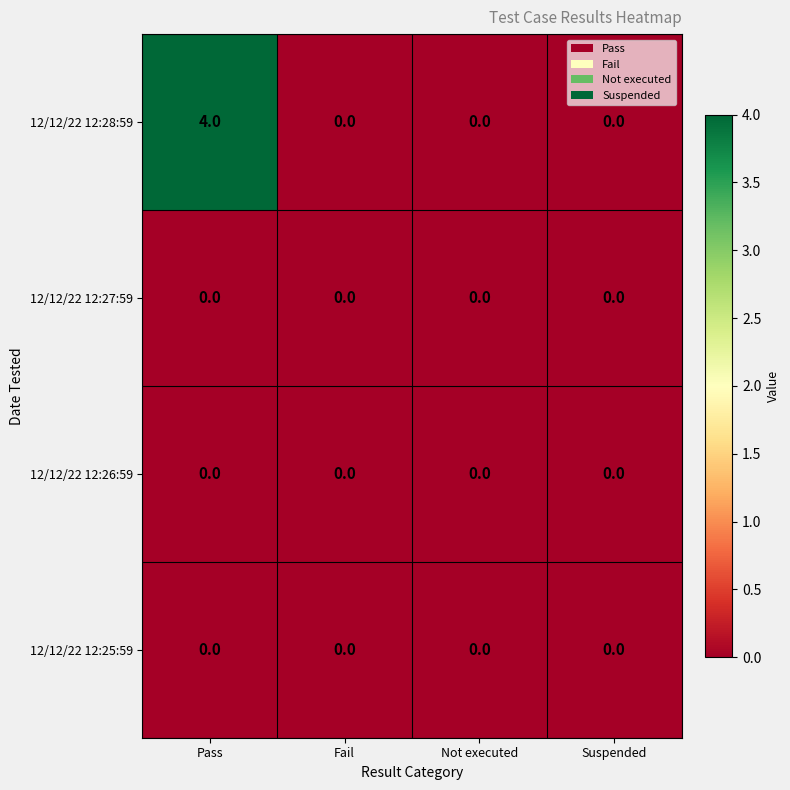

Which series has the widest spread of values?

12/12/22 12:28:59